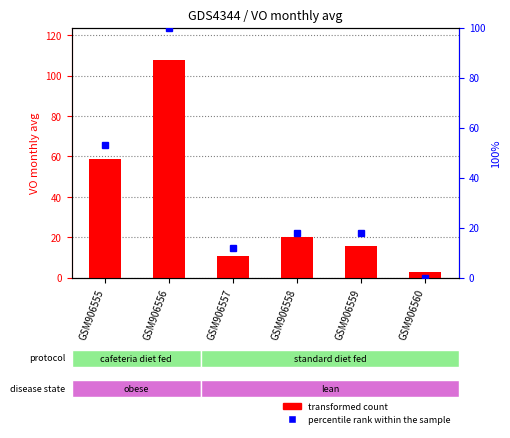

Which category has the lowest value in the transformed count series?

GSM906560